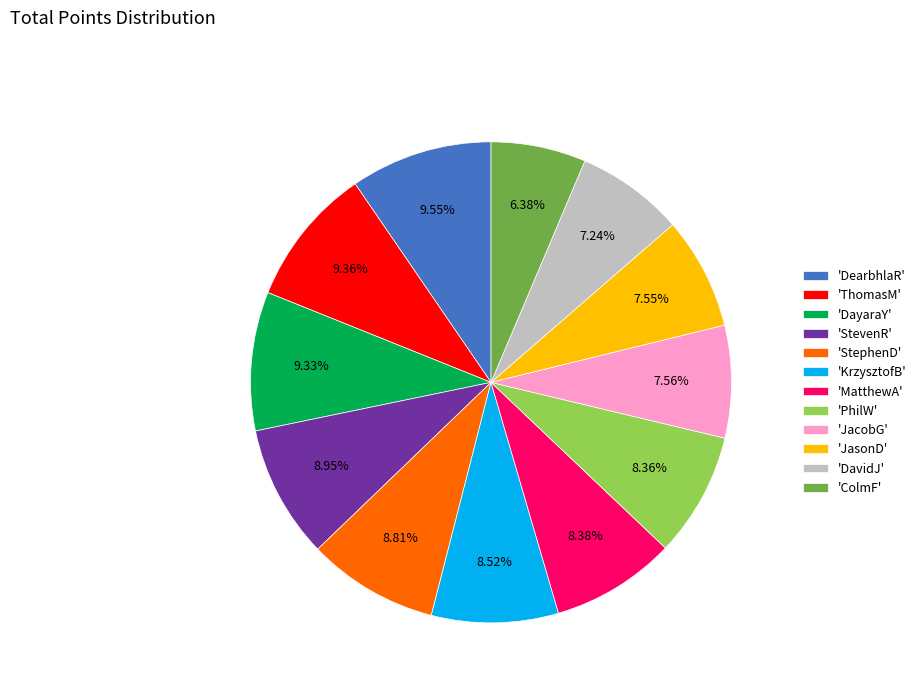

Does 'JasonD' represent more than half of the total?

No